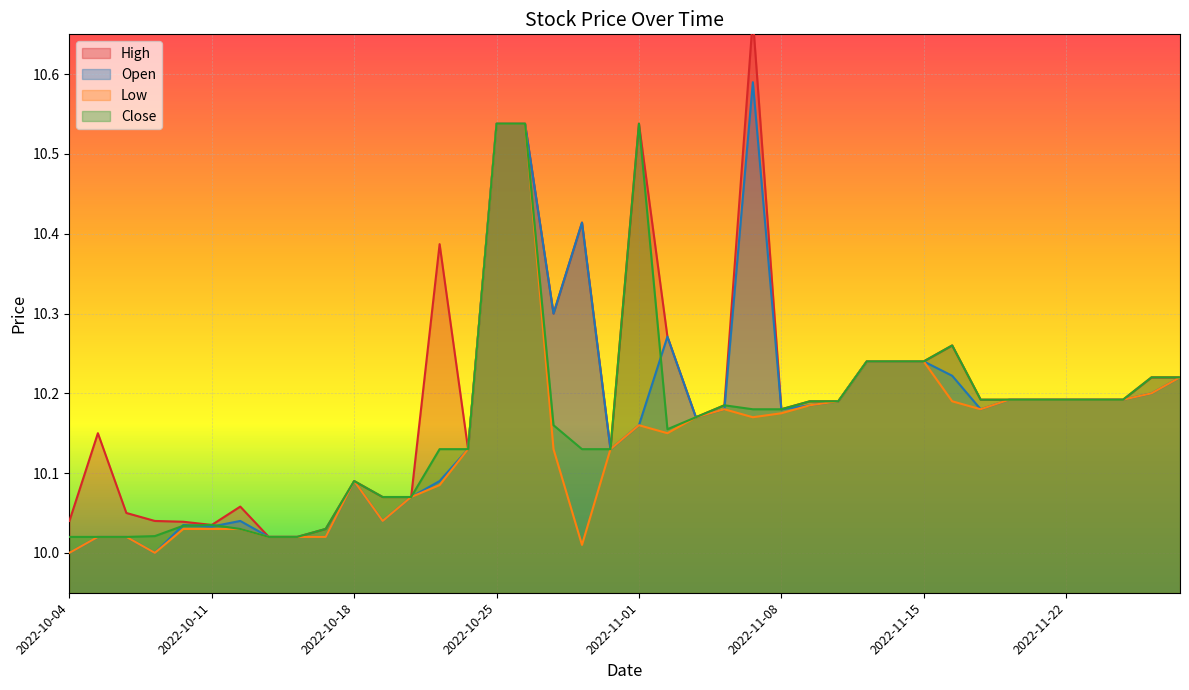

What is the value of the High point at the 26th from the left?

10.2